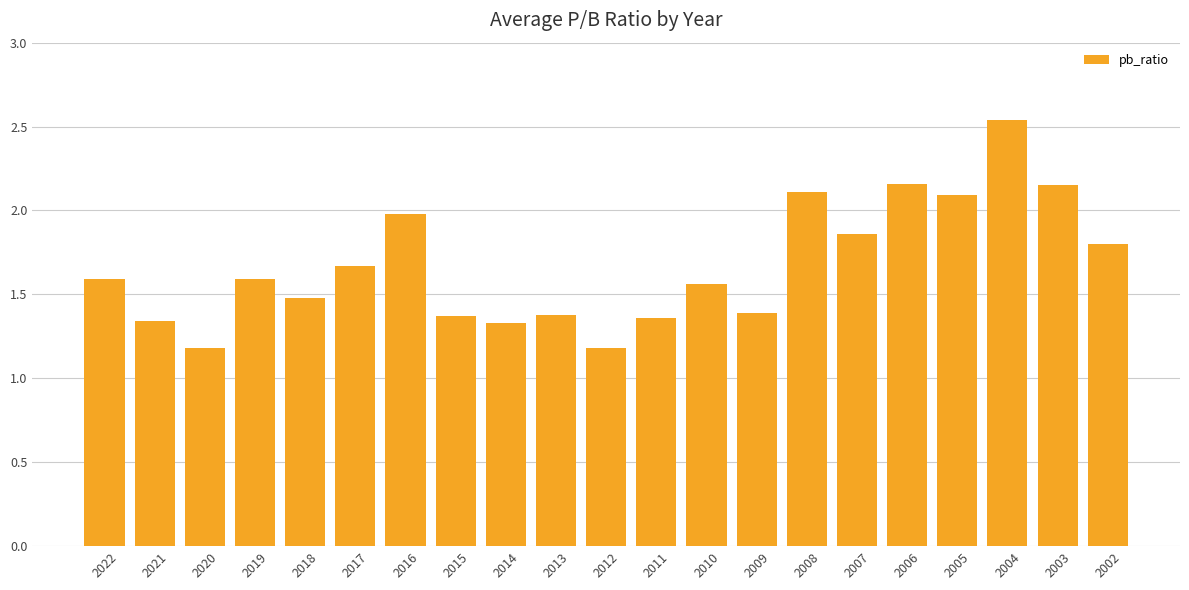

Does the chart contain stacked bars?

No